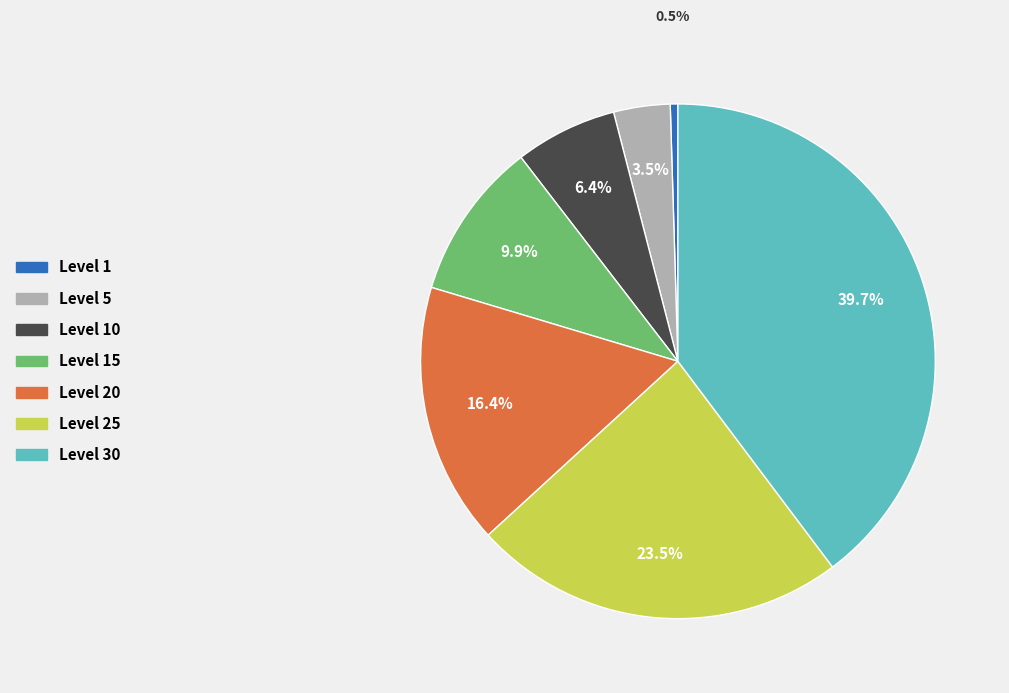

Is the sum of Level 1 and Level 20 greater than half?

No